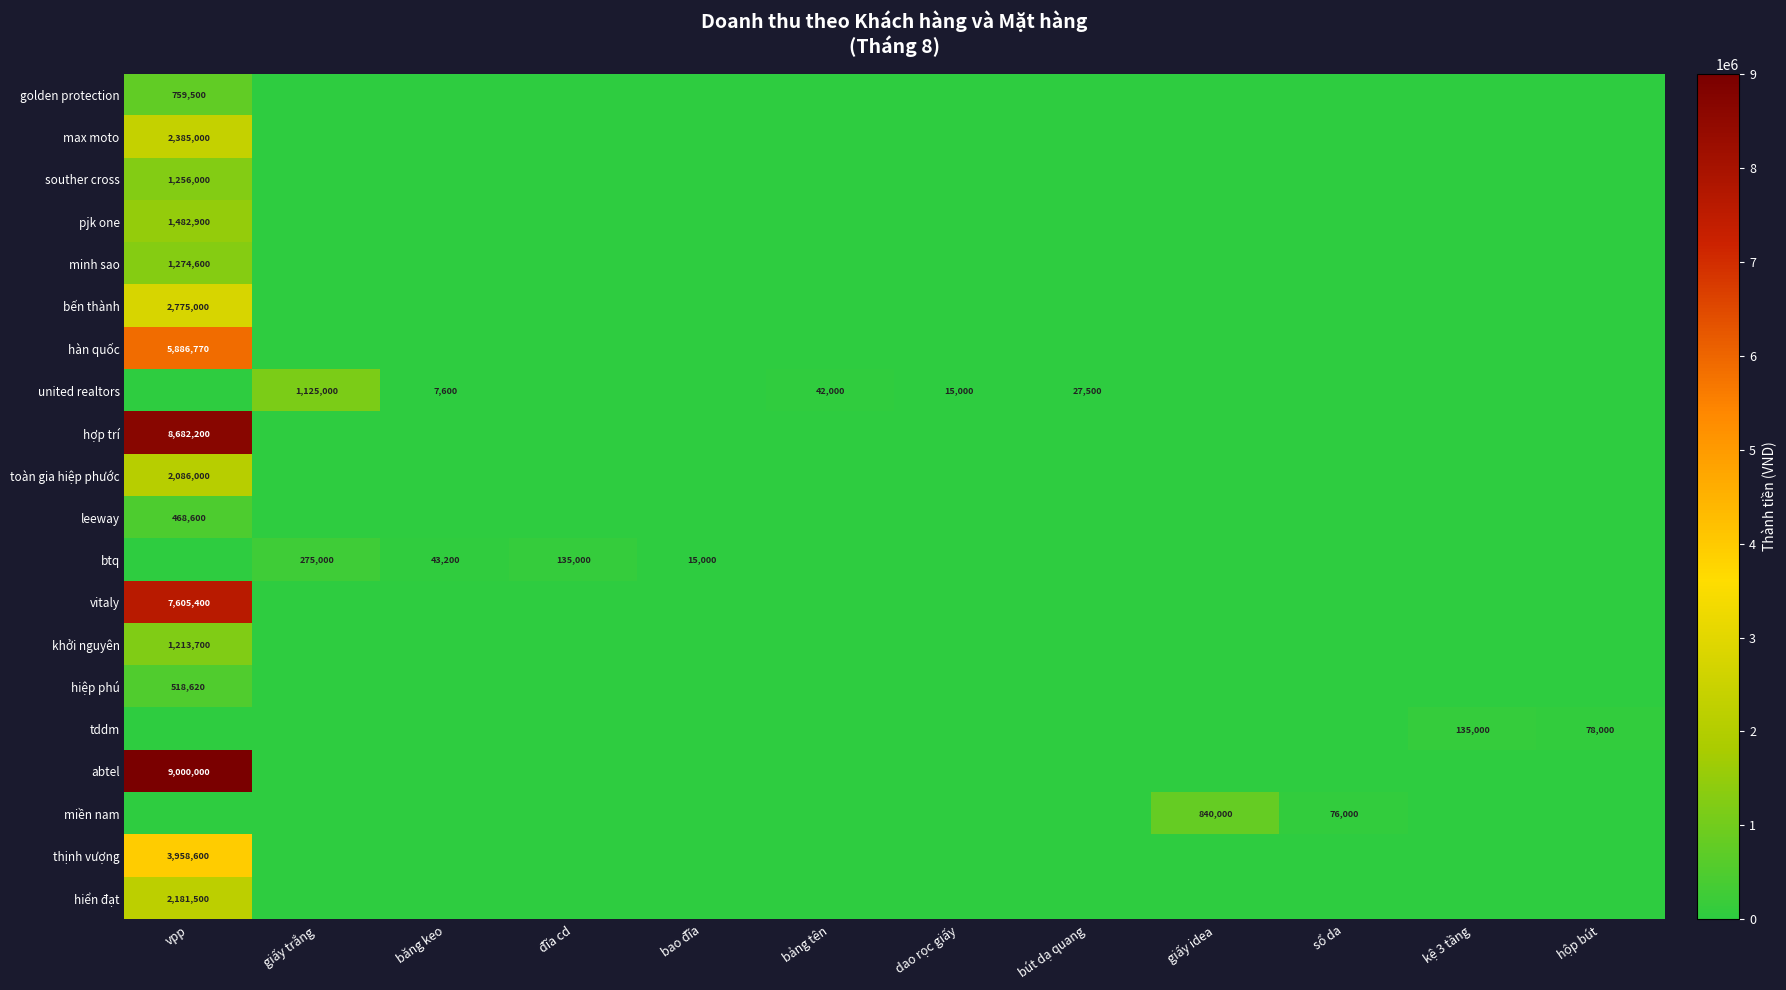

How many distinct data groups are displayed?

20